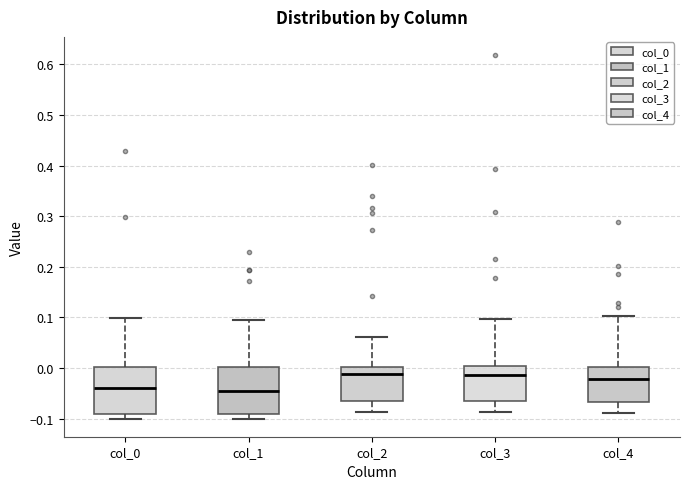

Reading left to right, read every box against the y-axis: the position of its median line, the range the box covers, and the ends of its whiskers. The values are not printed on the chart, so give them approximately, as read against the axis.

col_0: median -0.04, box -0.09 to 0.00, whiskers -0.10 to 0.10
col_1: median -0.04, box -0.09 to 0.00, whiskers -0.10 to 0.10
col_2: median -0.01, box -0.06 to 0.00, whiskers -0.09 to 0.06
col_3: median -0.01, box -0.07 to 0.00, whiskers -0.09 to 0.10
col_4: median -0.02, box -0.07 to 0.00, whiskers -0.09 to 0.10